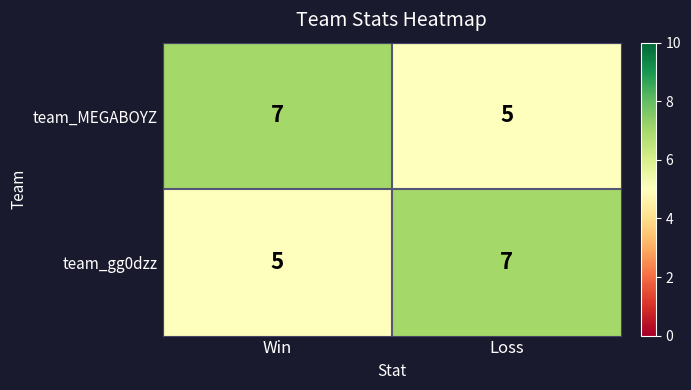

What is the difference between the highest and lowest values at Win?

2